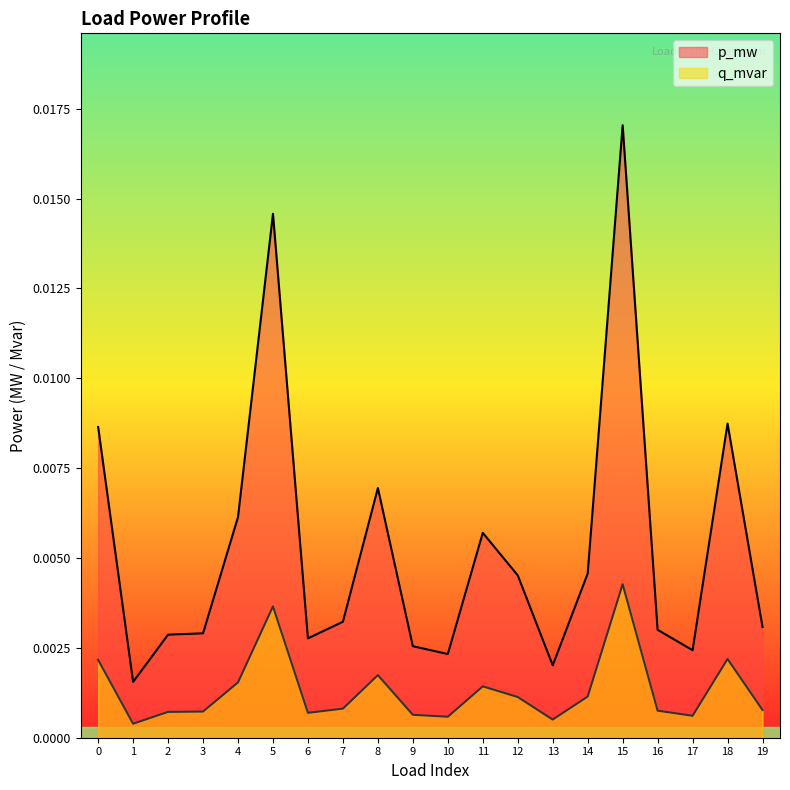

Count the number of categories in the chart.

20